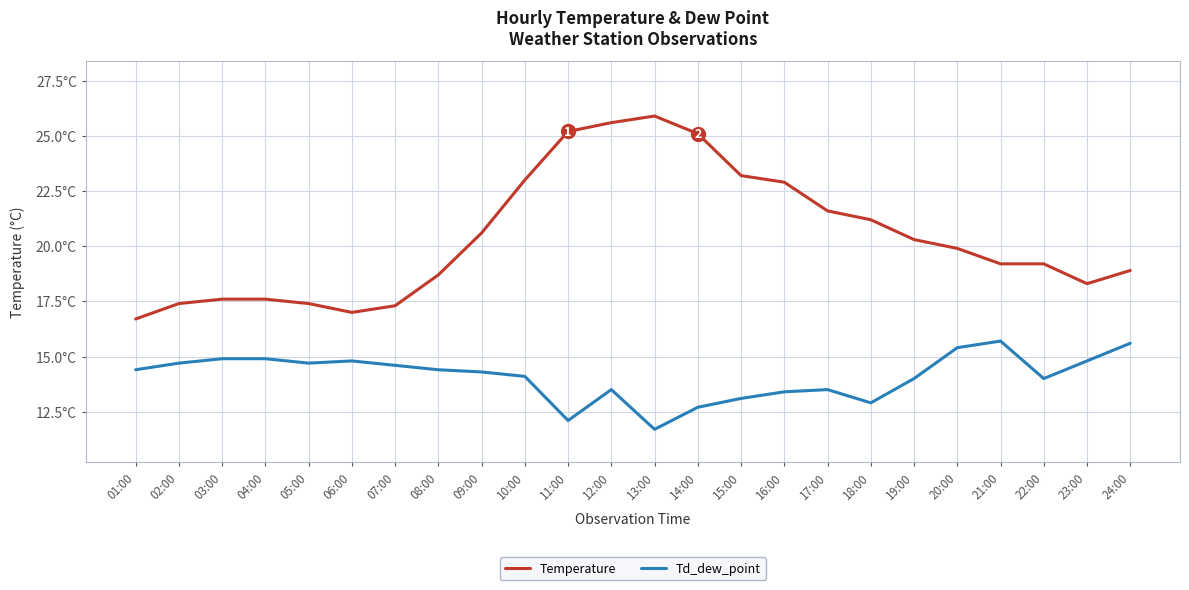

The value of Temperature at 07:00 is 9.4. True or false?

False